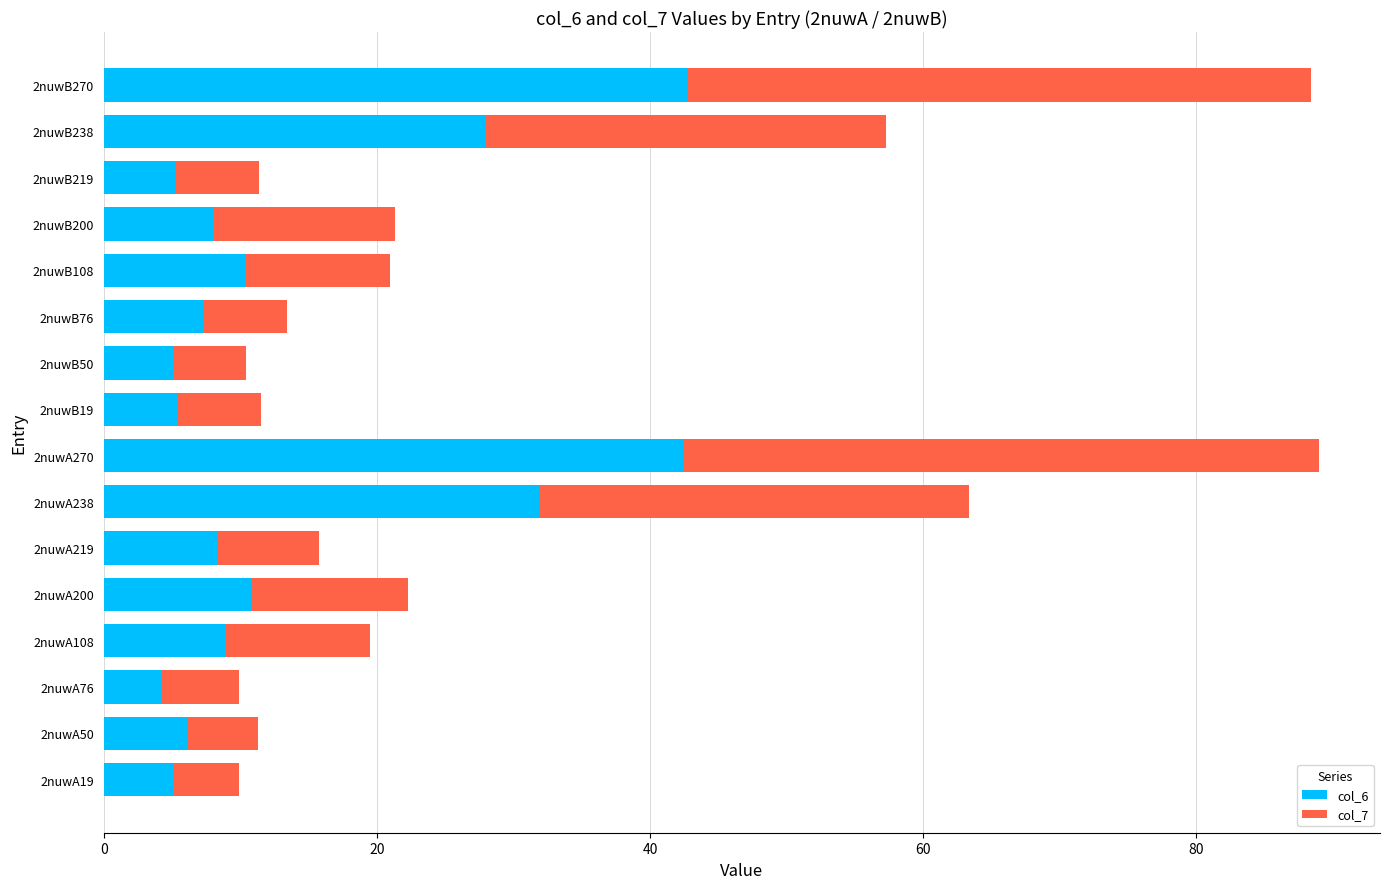

What is the highest value of the col_6 series?

42.8